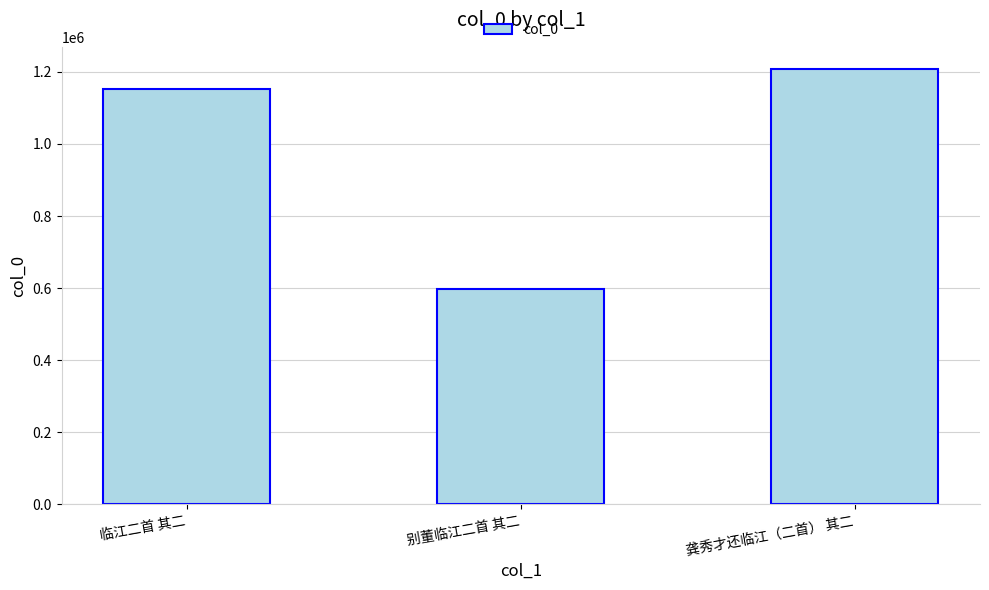

What is the minimum value shown in the chart?

597354